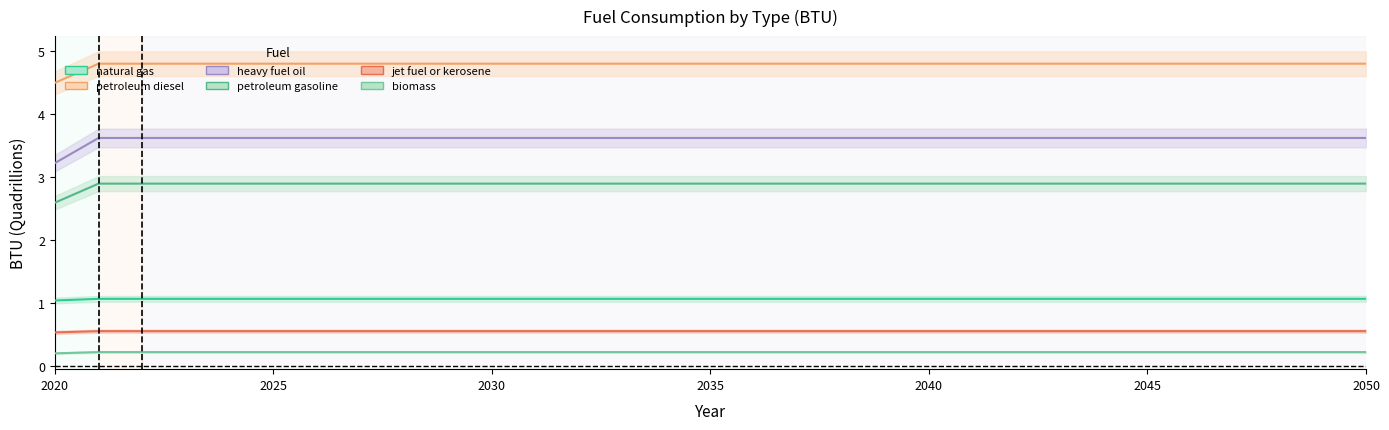

Does the chart have visible grid lines?

No